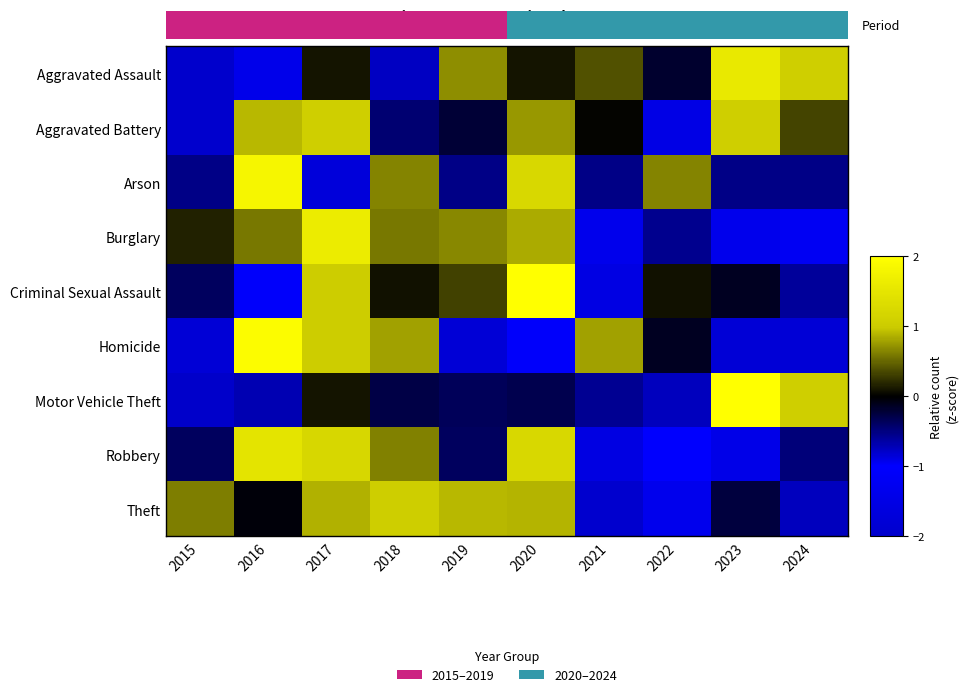

Count the number of data series in this chart.

9